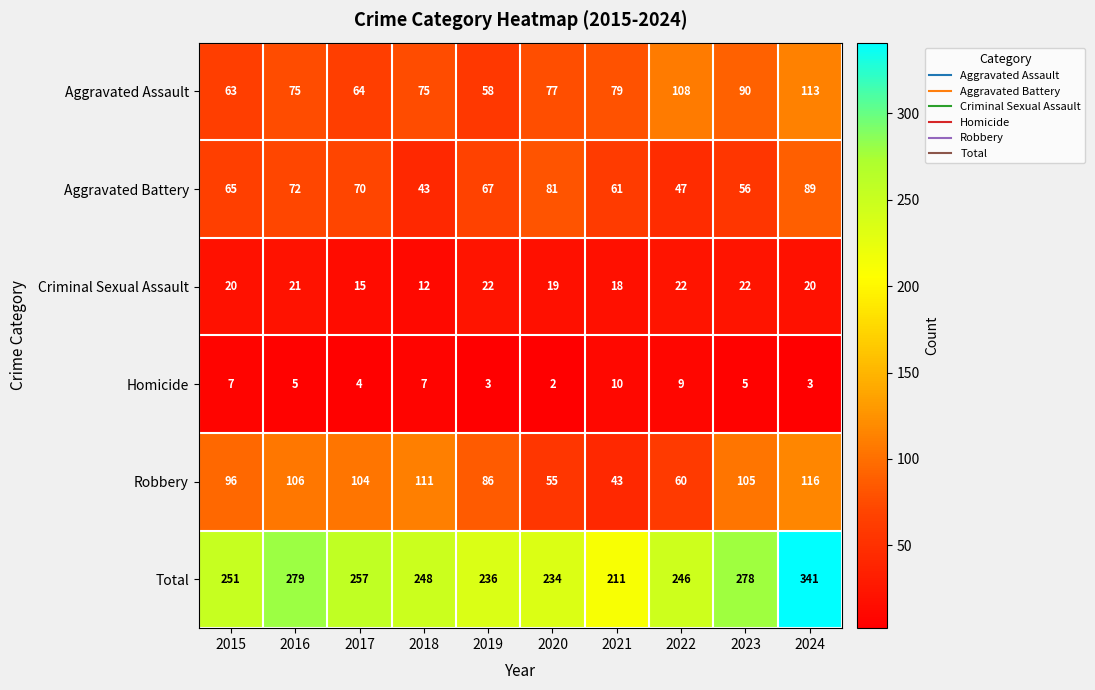

Between 2018 and 2020, which series saw the biggest shift?

Robbery